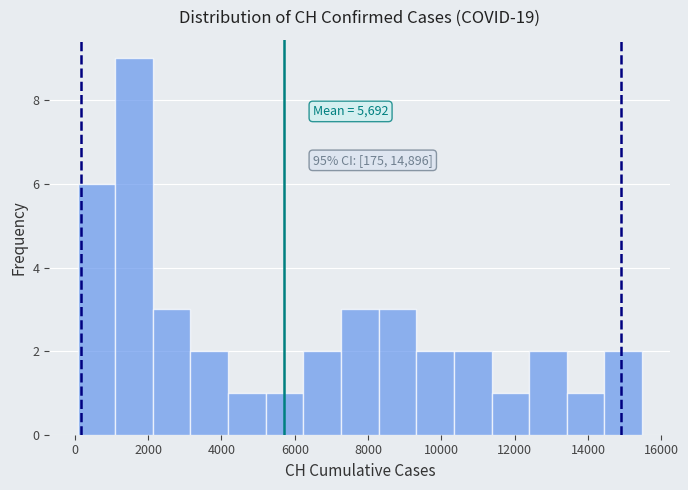

Over which range of the x-axis is the bar tallest?

1000 to 2200